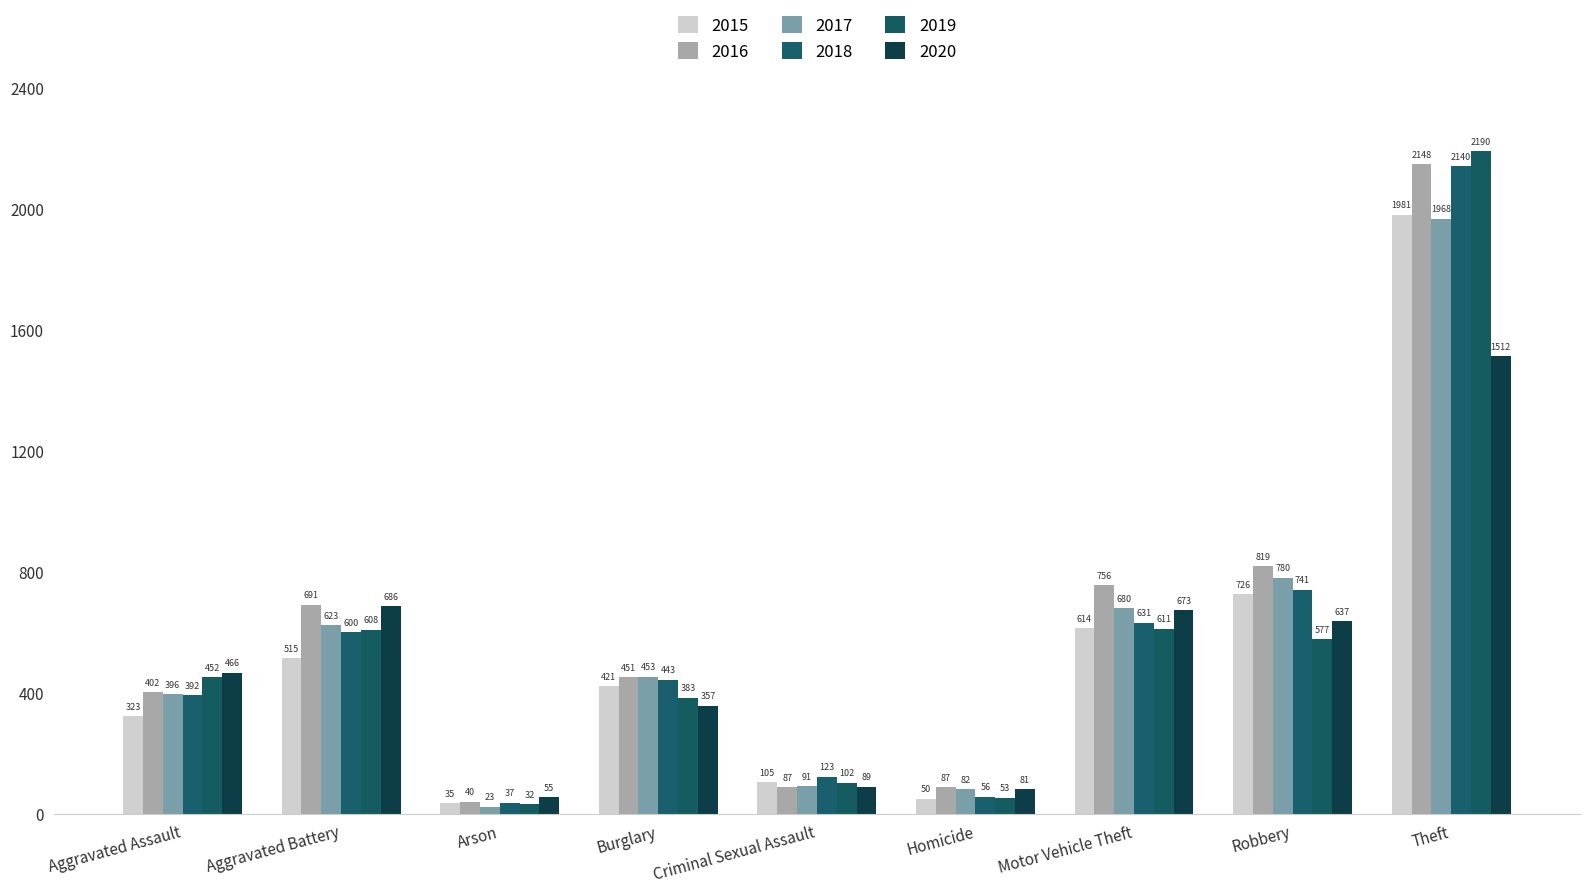

What is the difference between the highest and lowest values at Aggravated Battery?

176